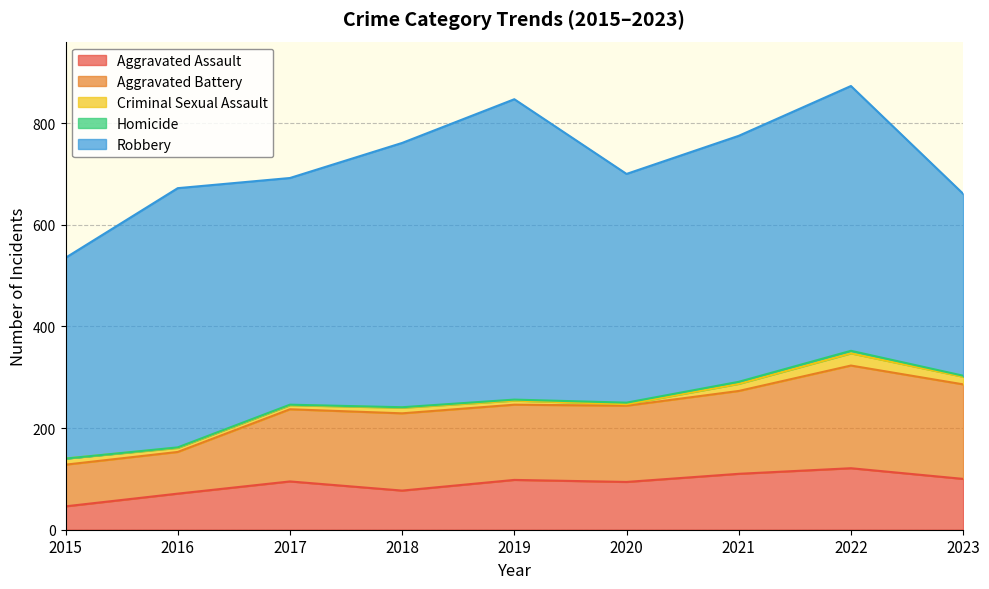

Which series has the largest total across all categories?

Robbery